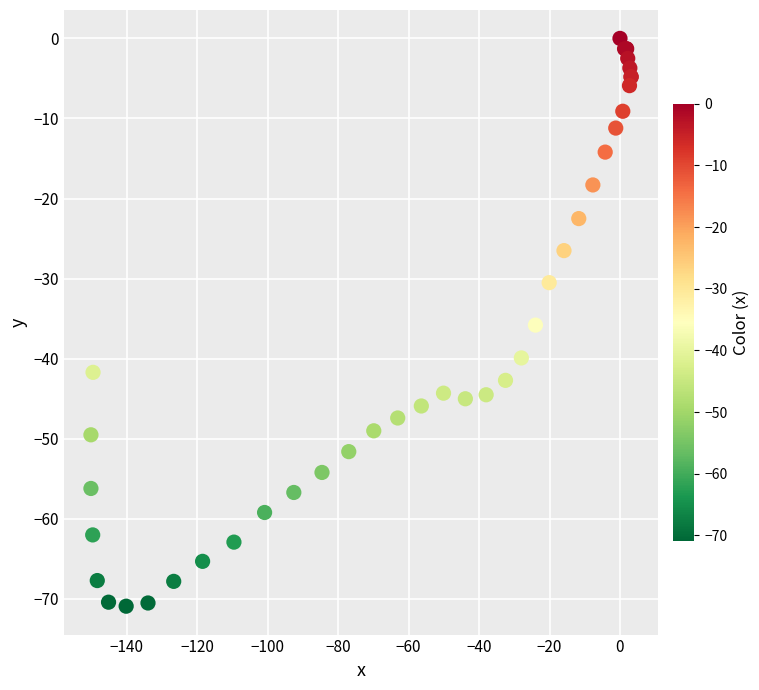

What Y value in the scatter plot is closest to -35?

-35.8